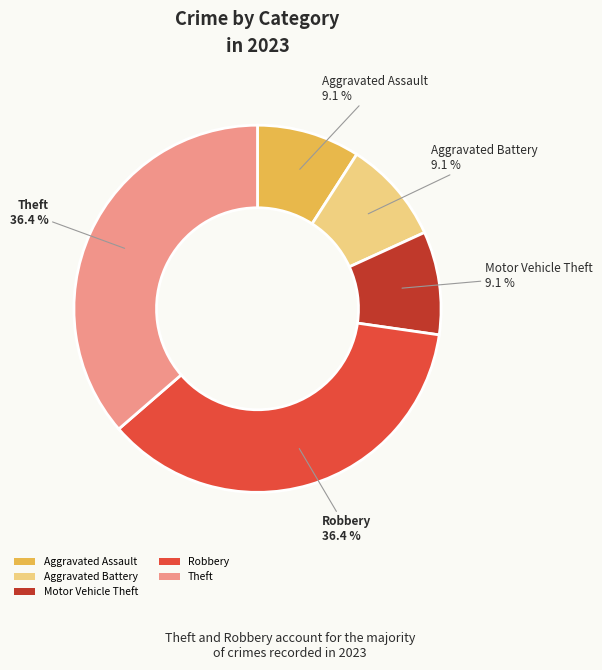

Approximately how many times larger is the value at Robbery compared to Aggravated Battery?

4.0